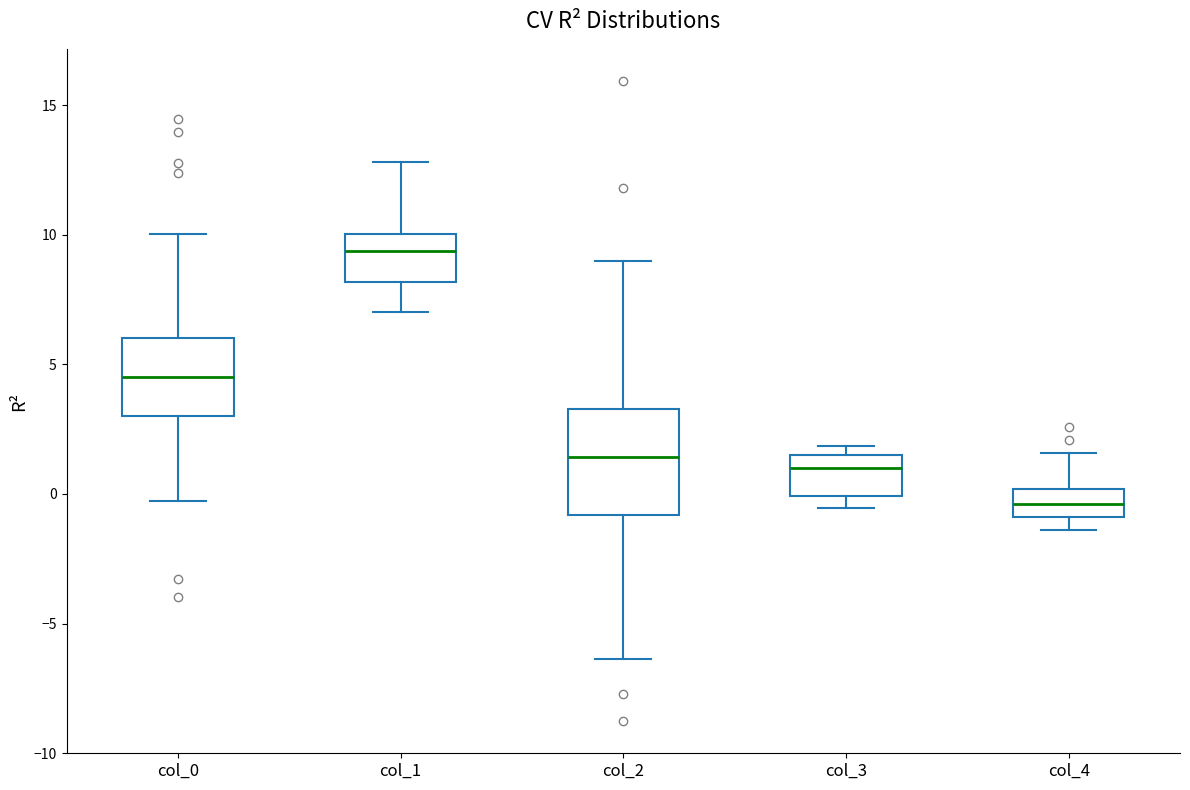

Which box has the highest median line?

col_1